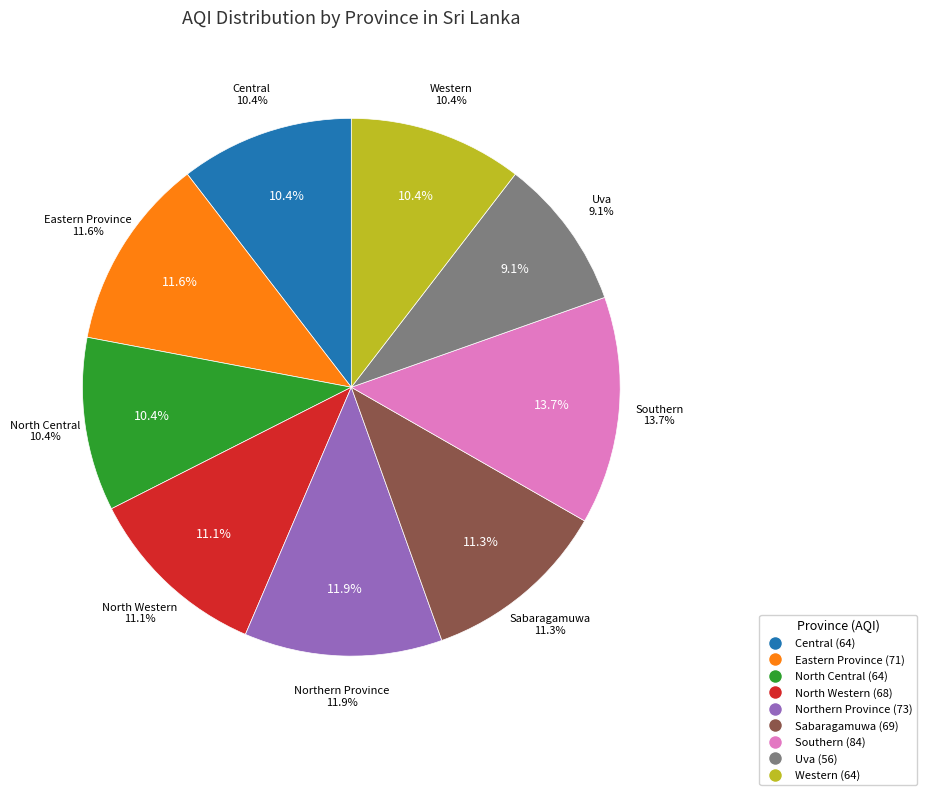

Which slice is the largest?

Southern